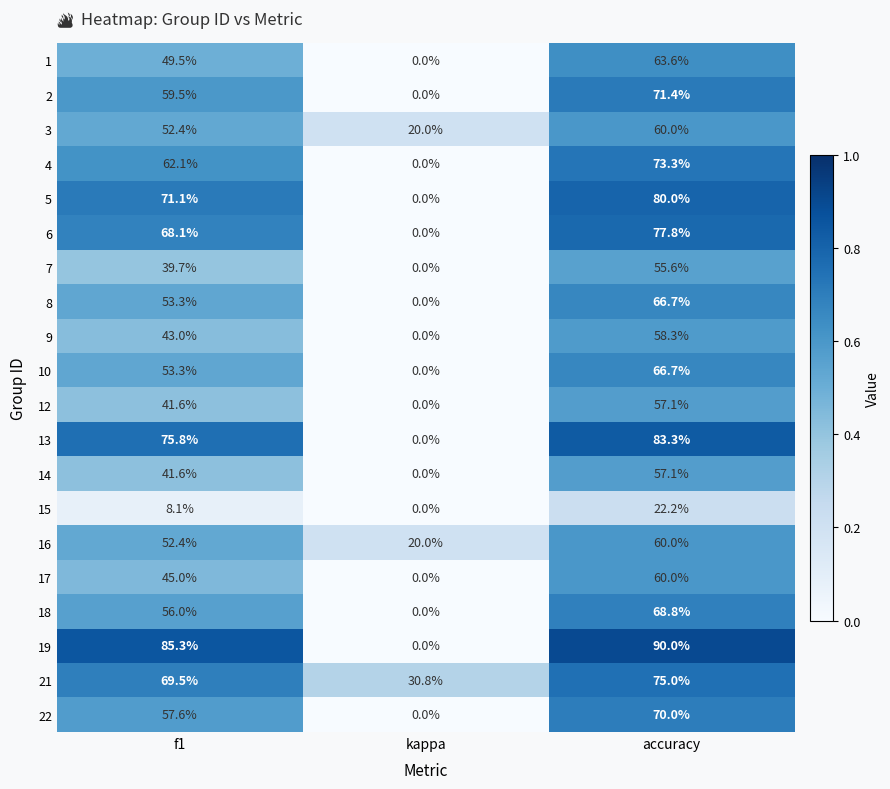

Rank the categories by 17 value from lowest to highest.

kappa, f1, accuracy